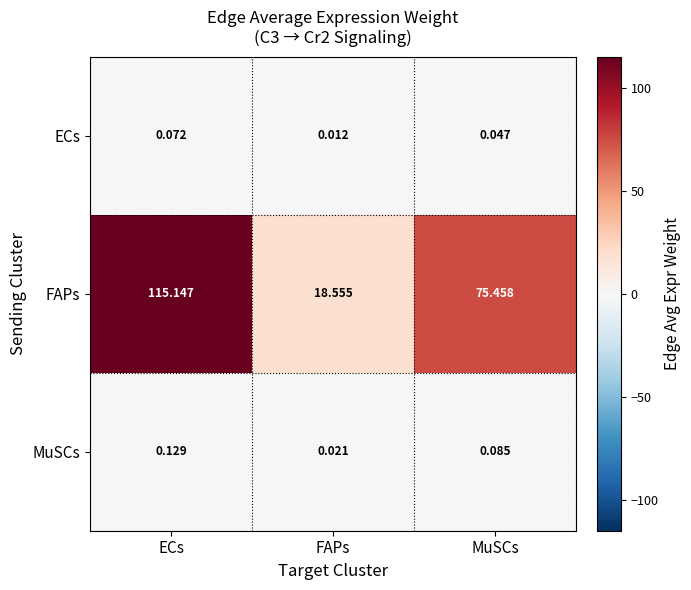

Where is FAPs nearest to the value 66?

MuSCs